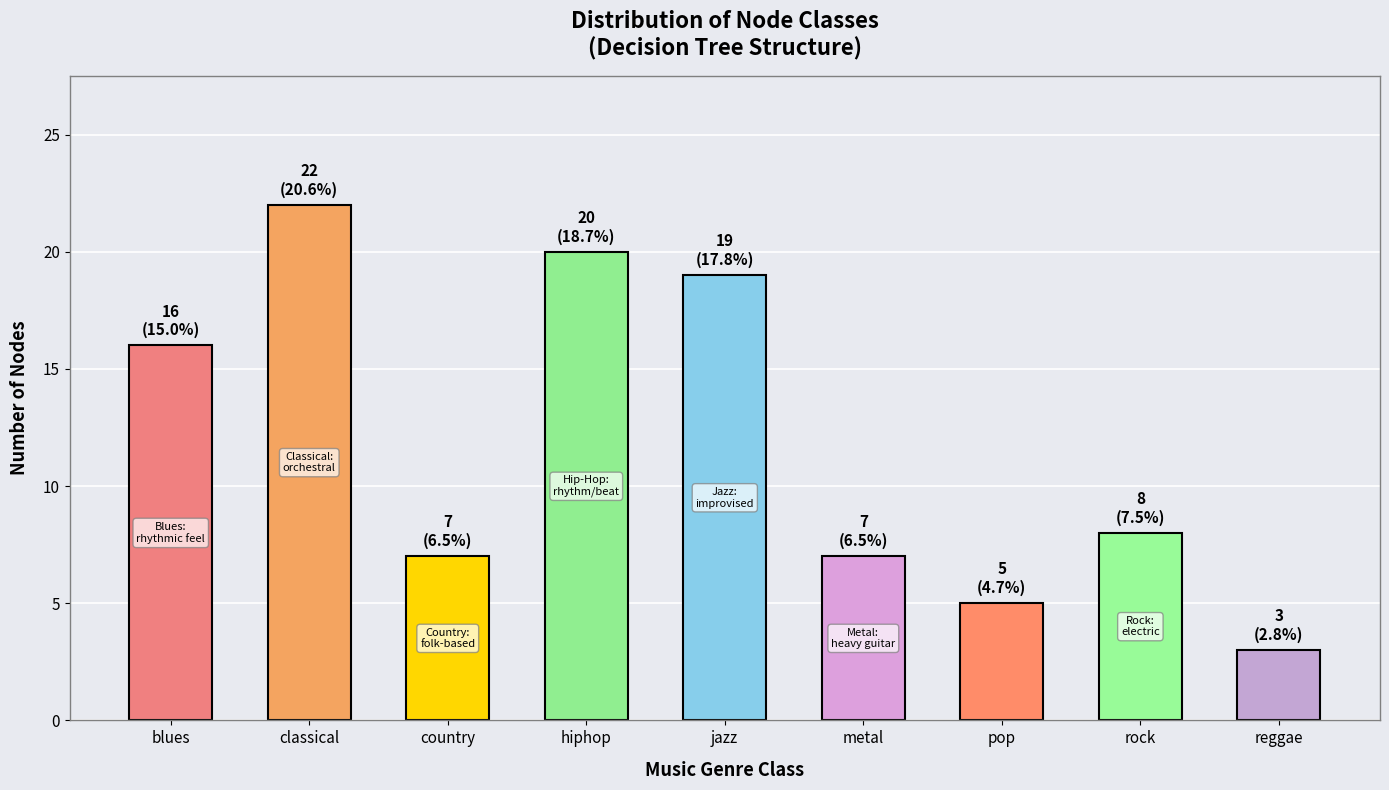

True or false: the data shows 5 at blues.

False